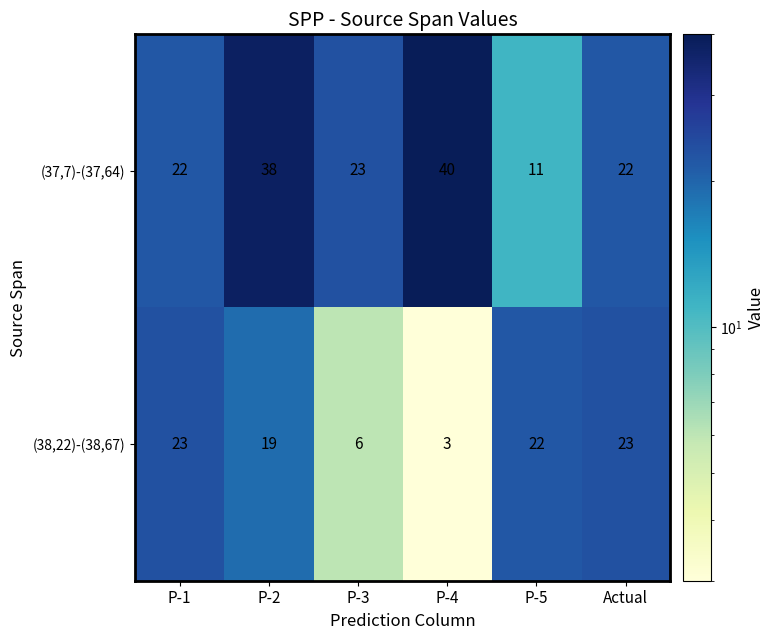

Where does the (38,22)-(38,67) series first go above 22?

P-1